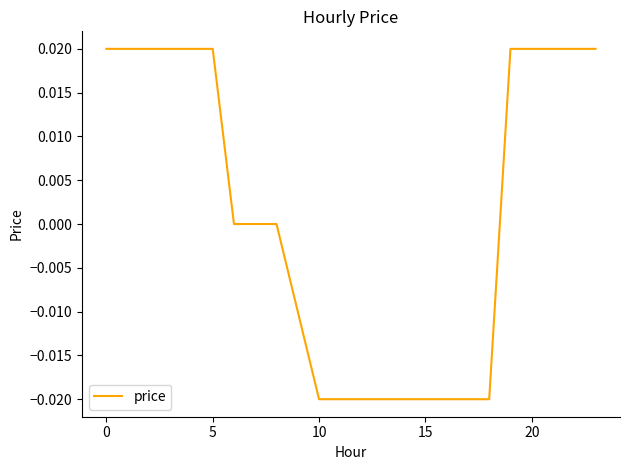

Does the chart display data point markers on the line(s)?

No